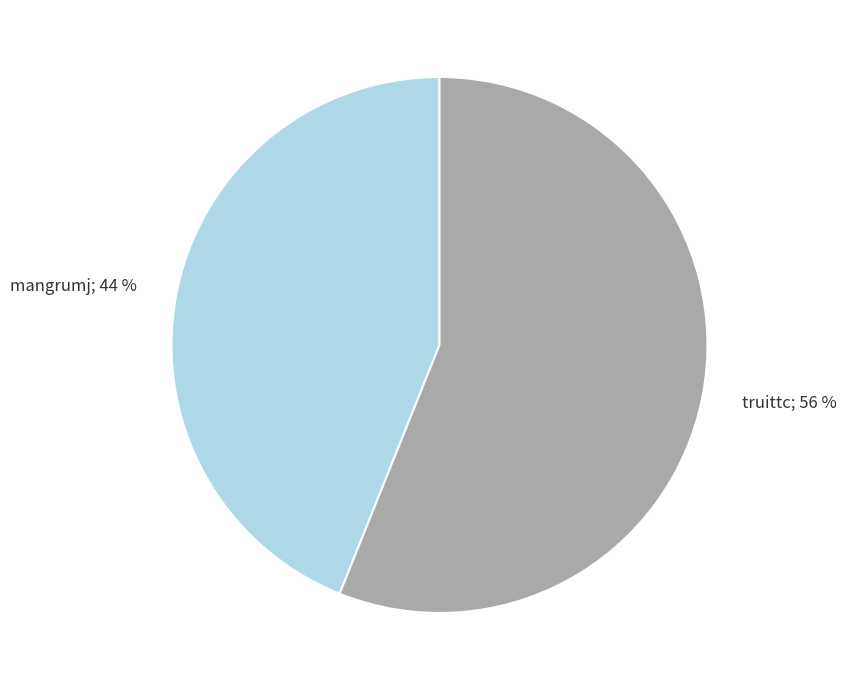

Is there any slice that represents more than half of the pie?

Yes